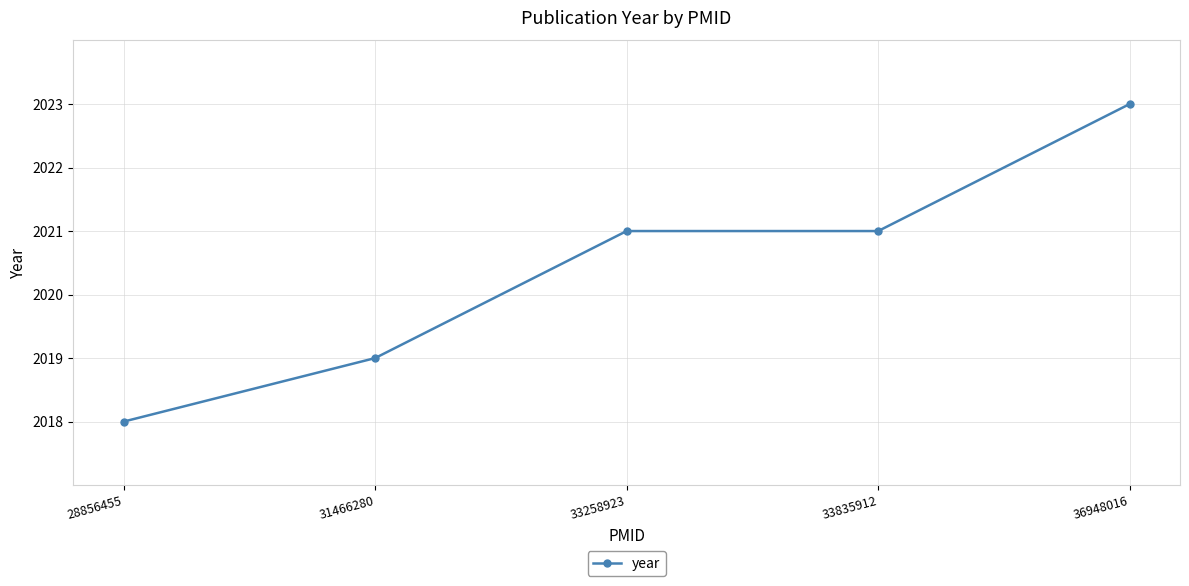

Count the number of categories in the chart.

5